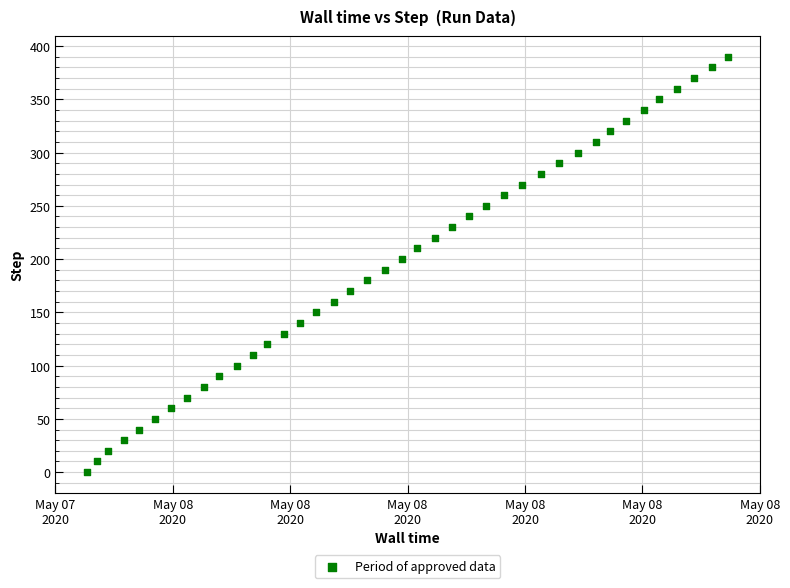

What is the range of Y values (max minus min)?

390